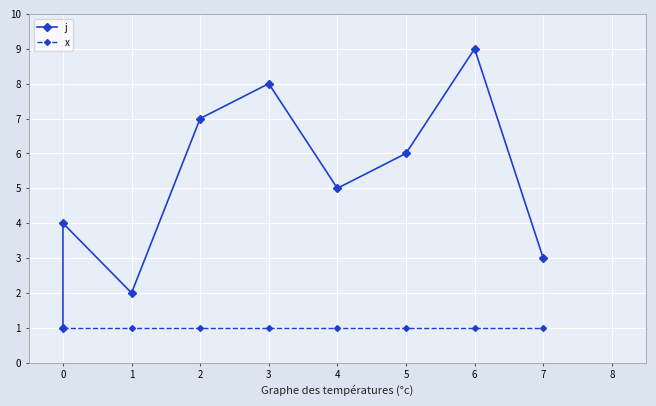

True or false: x and j cross at least once.

False